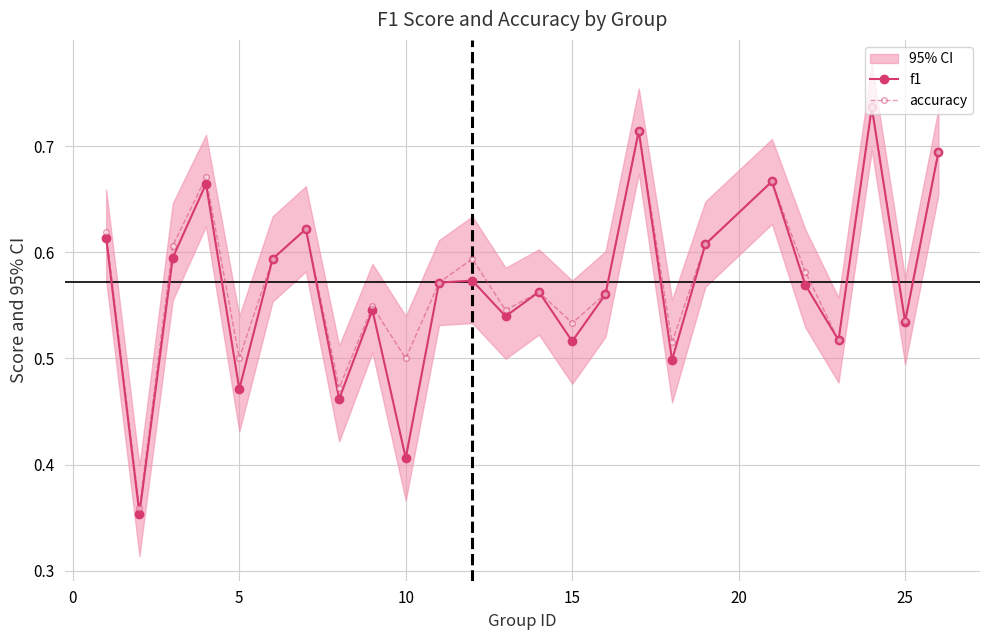

Is it true that f1 equals 0.8 at 25?

False